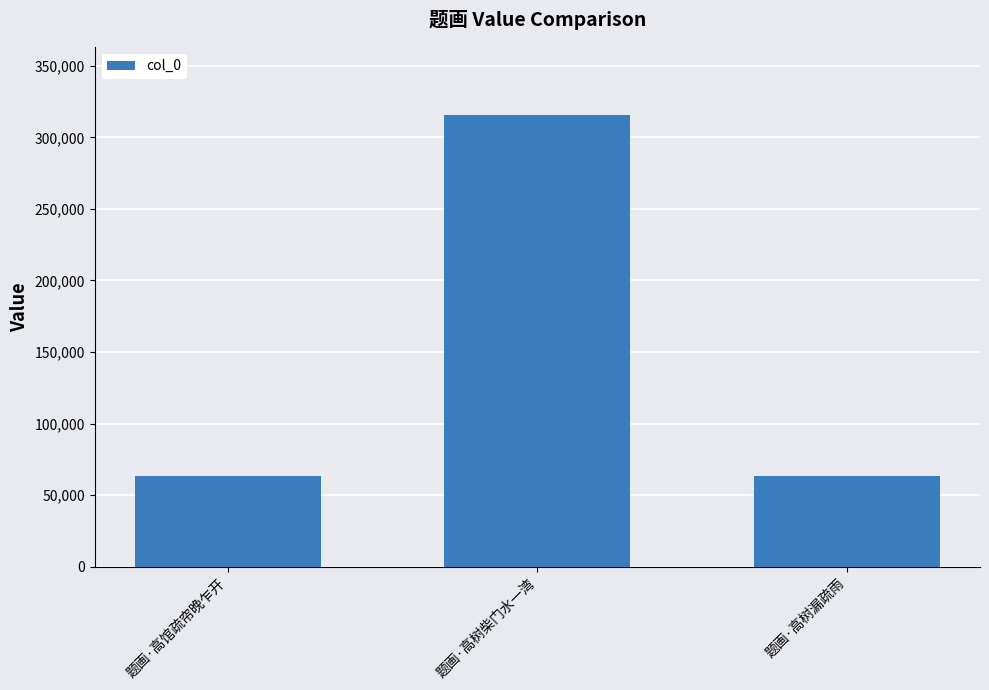

Count the number of data series in this chart.

1